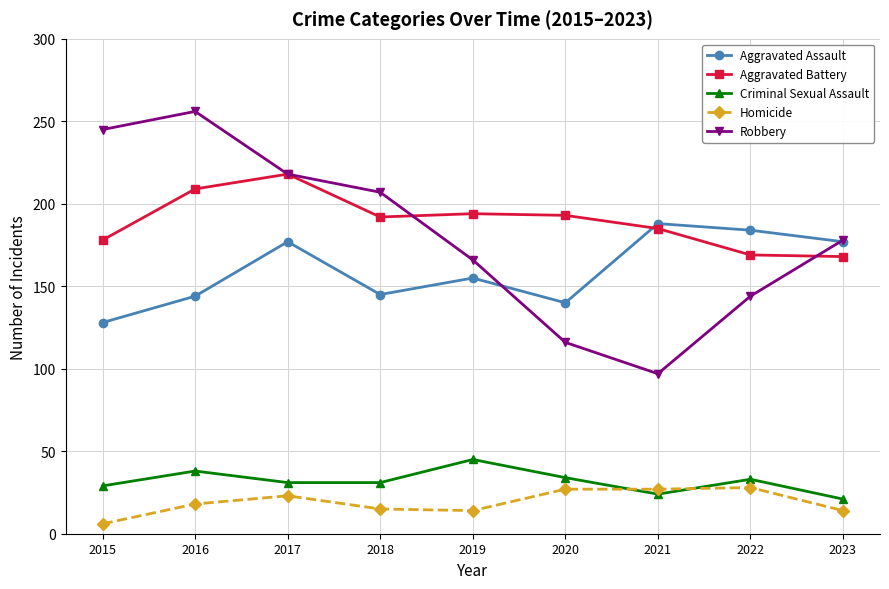

At which label does Robbery first exceed 178?

2015